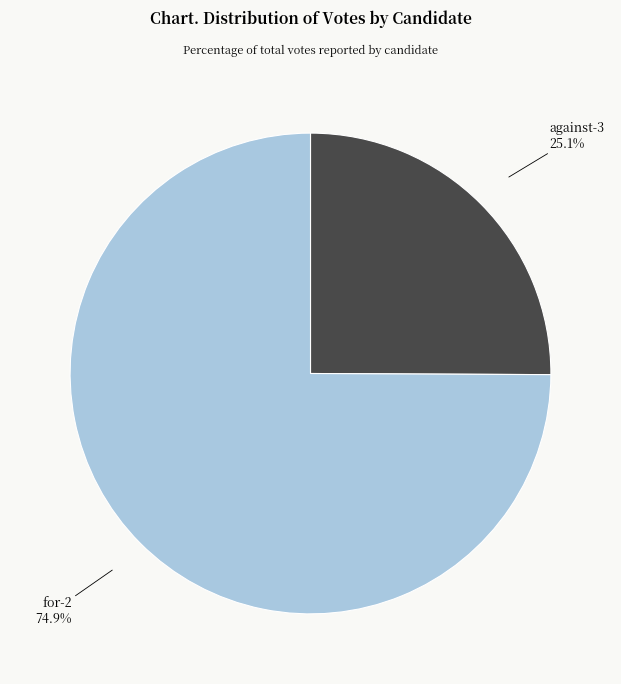

Is there a majority slice in this chart?

Yes